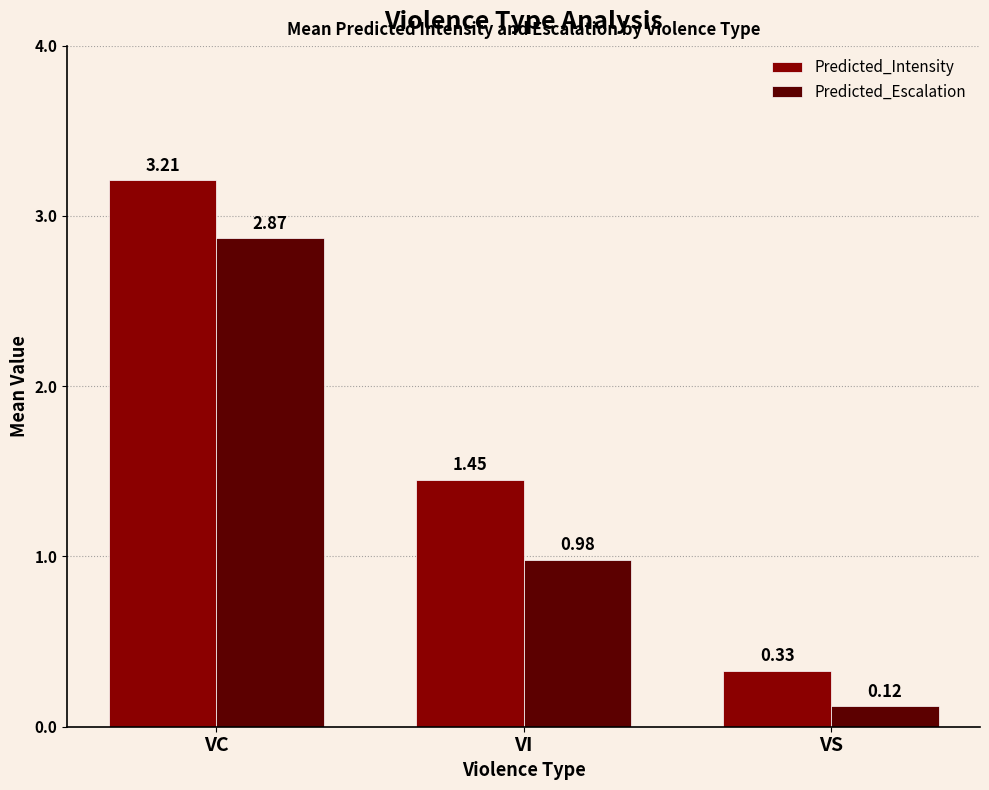

List the series in order of their peak value, highest first.

Predicted_Intensity, Predicted_Escalation